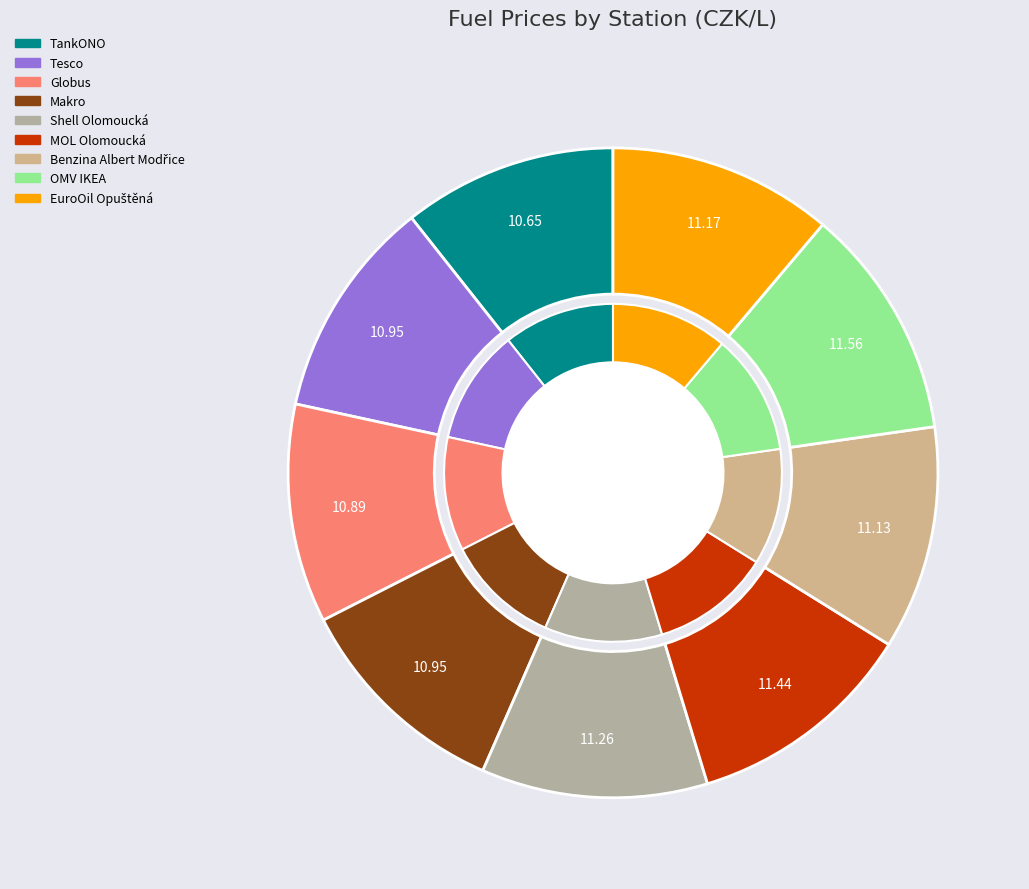

Do OMV IKEA and Tesco together represent more than half of the pie?

No